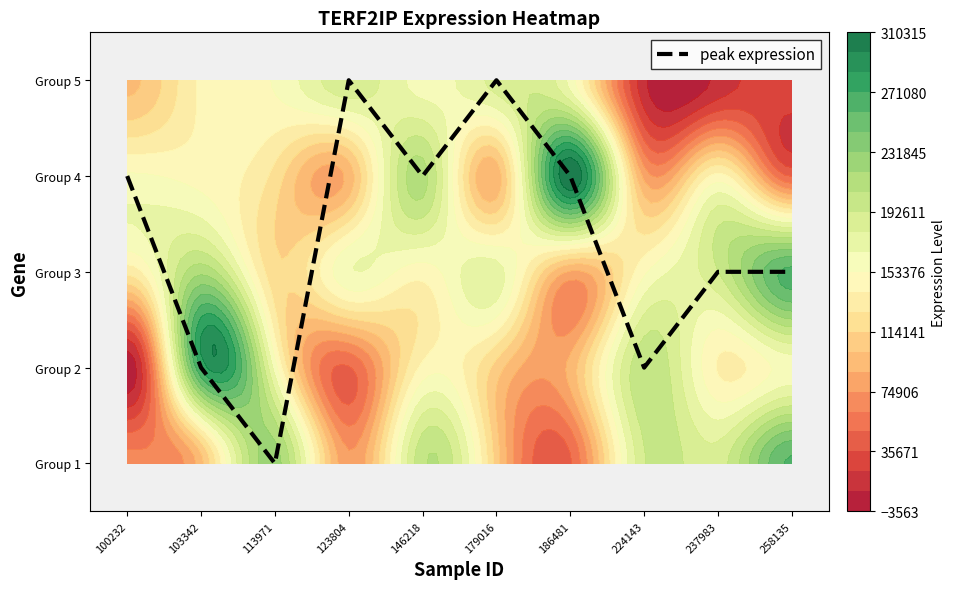

Reading left to right, list all the values displayed in this chart.

100232=3	103342=1	113971=0	123804=4	146218=3	179016=4	186481=3	224143=1	237983=2	258135=2